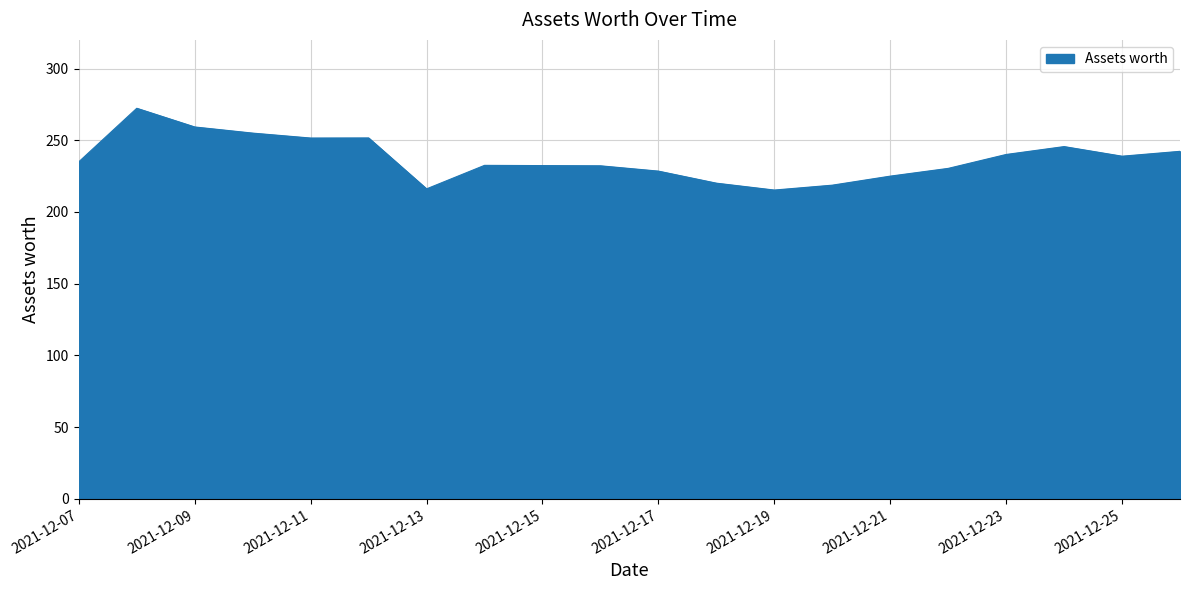

What is the difference between the maximum and minimum values?

57.0